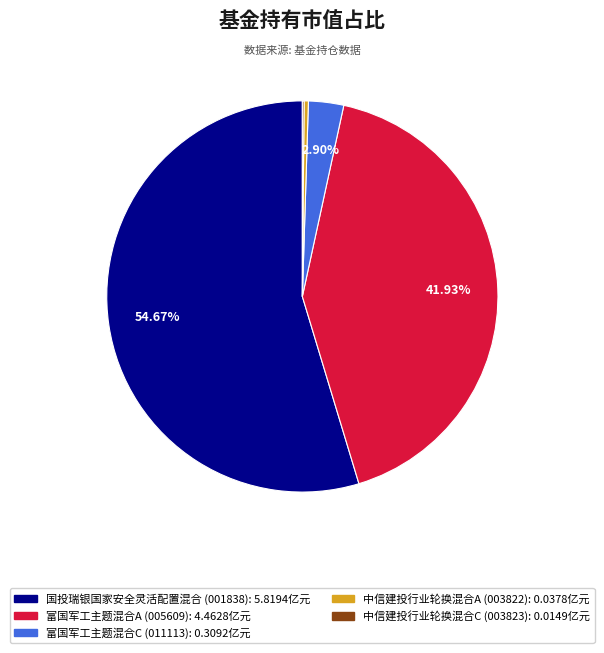

Between 富国军工主题混合A and 中信建投行业轮换混合A, which is larger?

富国军工主题混合A